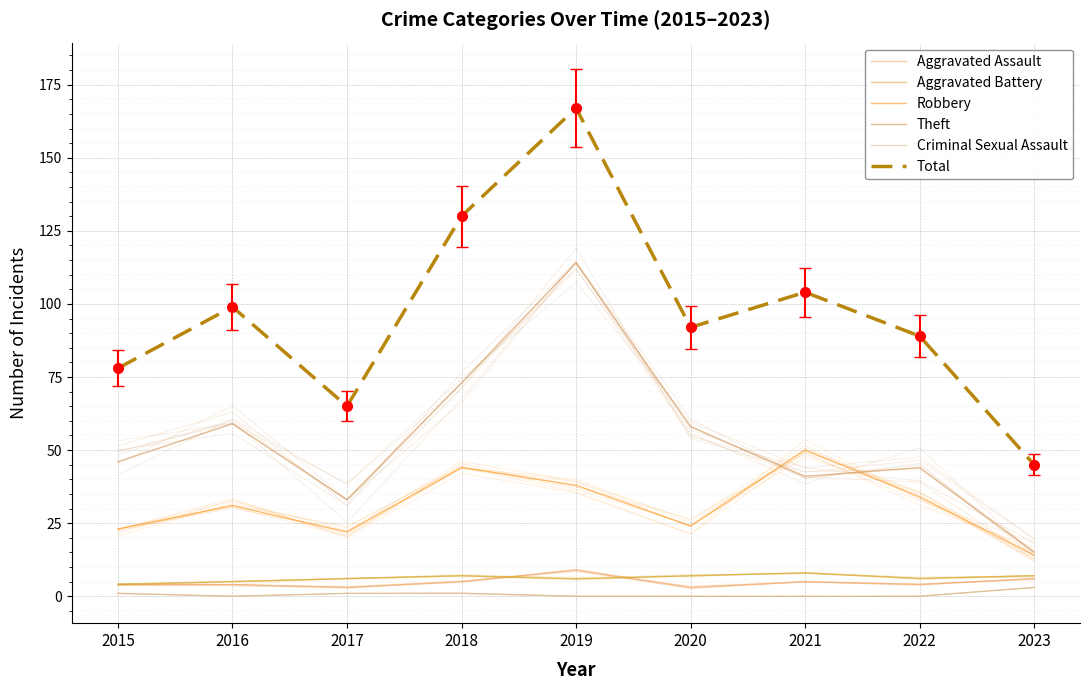

What is the difference between the second highest and second lowest values in the Theft series?

40